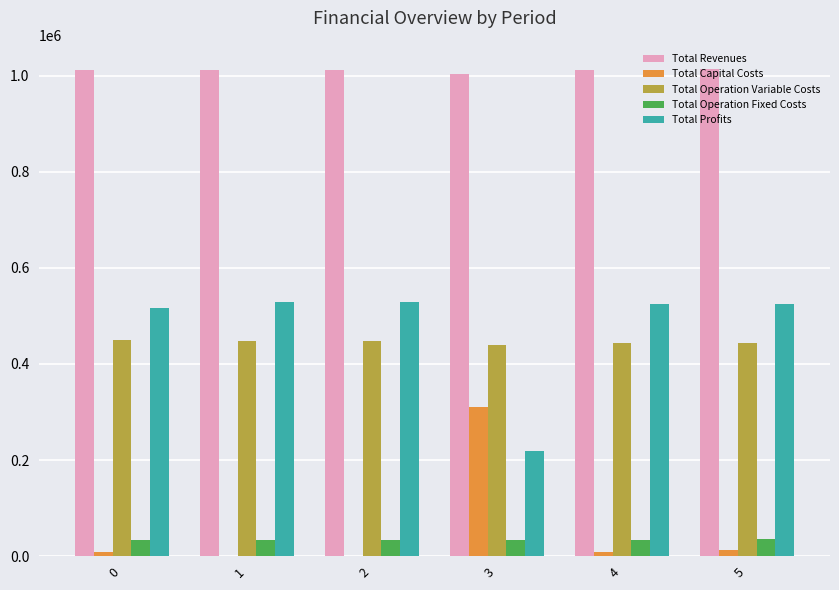

Which series has the largest total across all categories?

Total Revenues